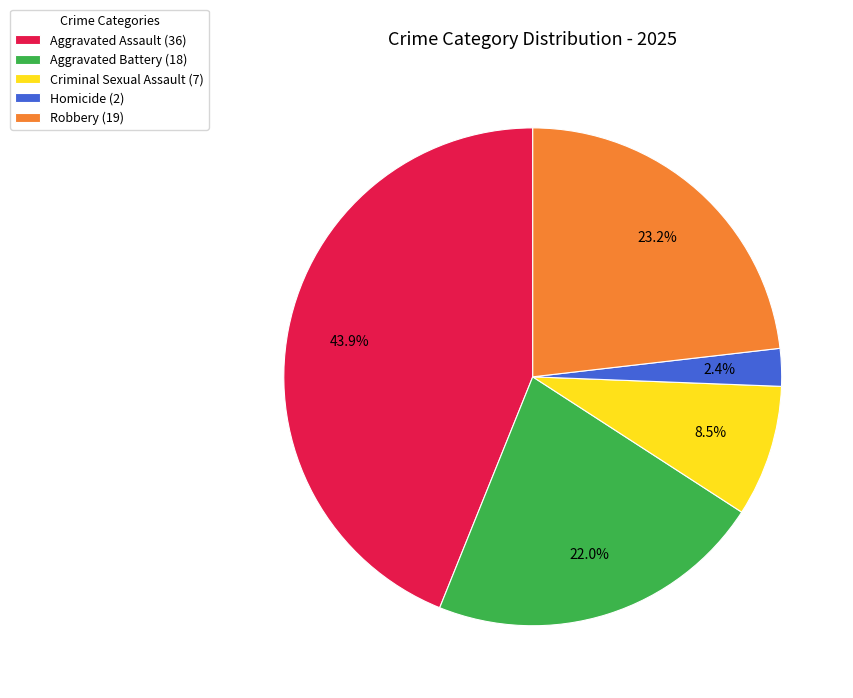

Which slice is the smallest?

Homicide